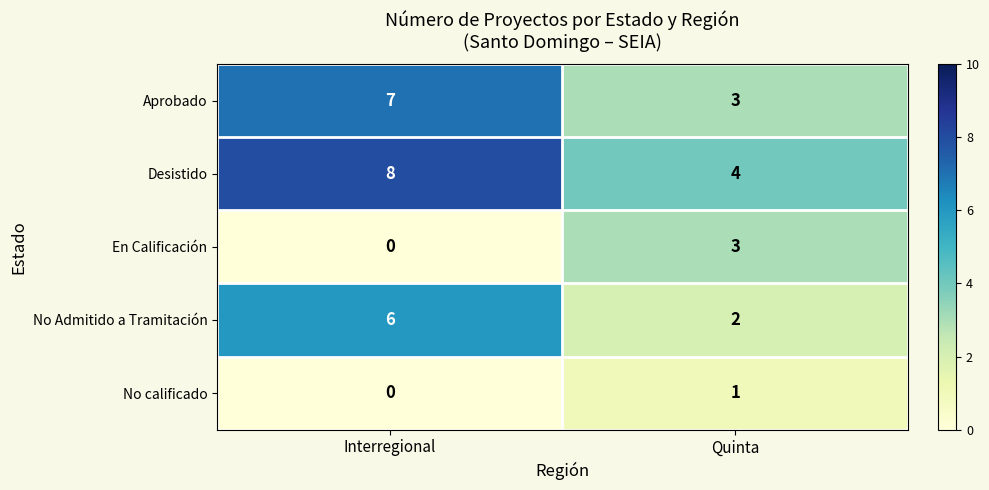

At how many categories does at least one series exceed 7?

1